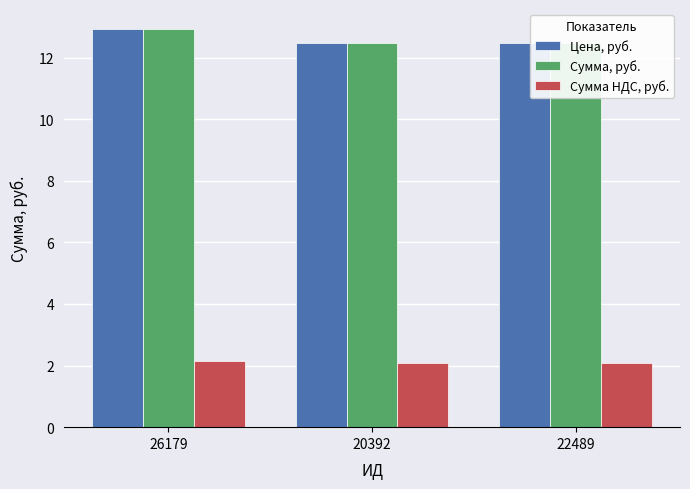

Count the number of categories in the chart.

3